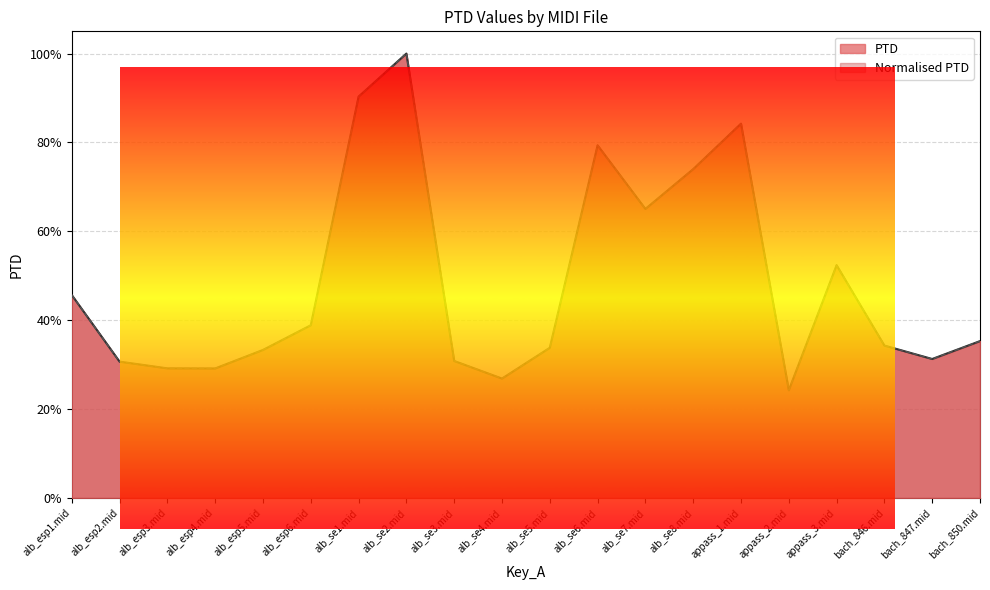

How many values in the PTD series are below 35?

10